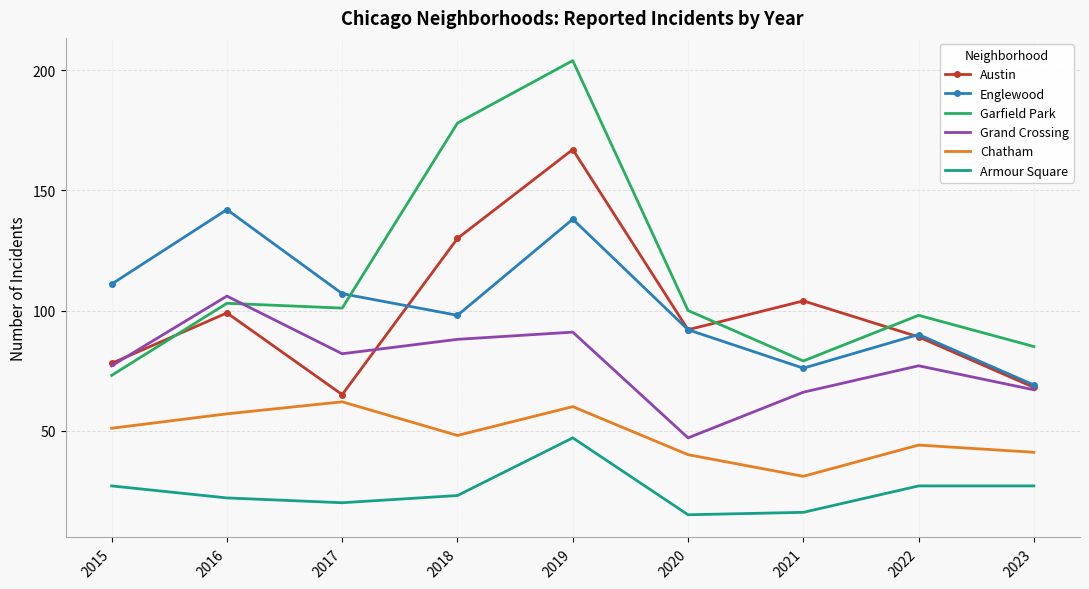

How many interior local valleys does the Grand Crossing series have?

2